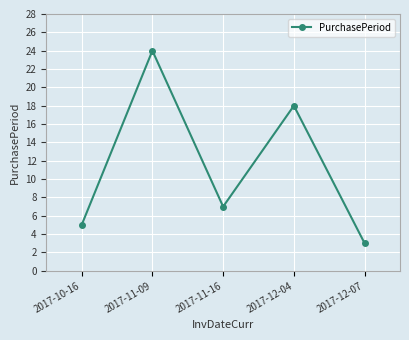

How many lines are shown in the chart?

1